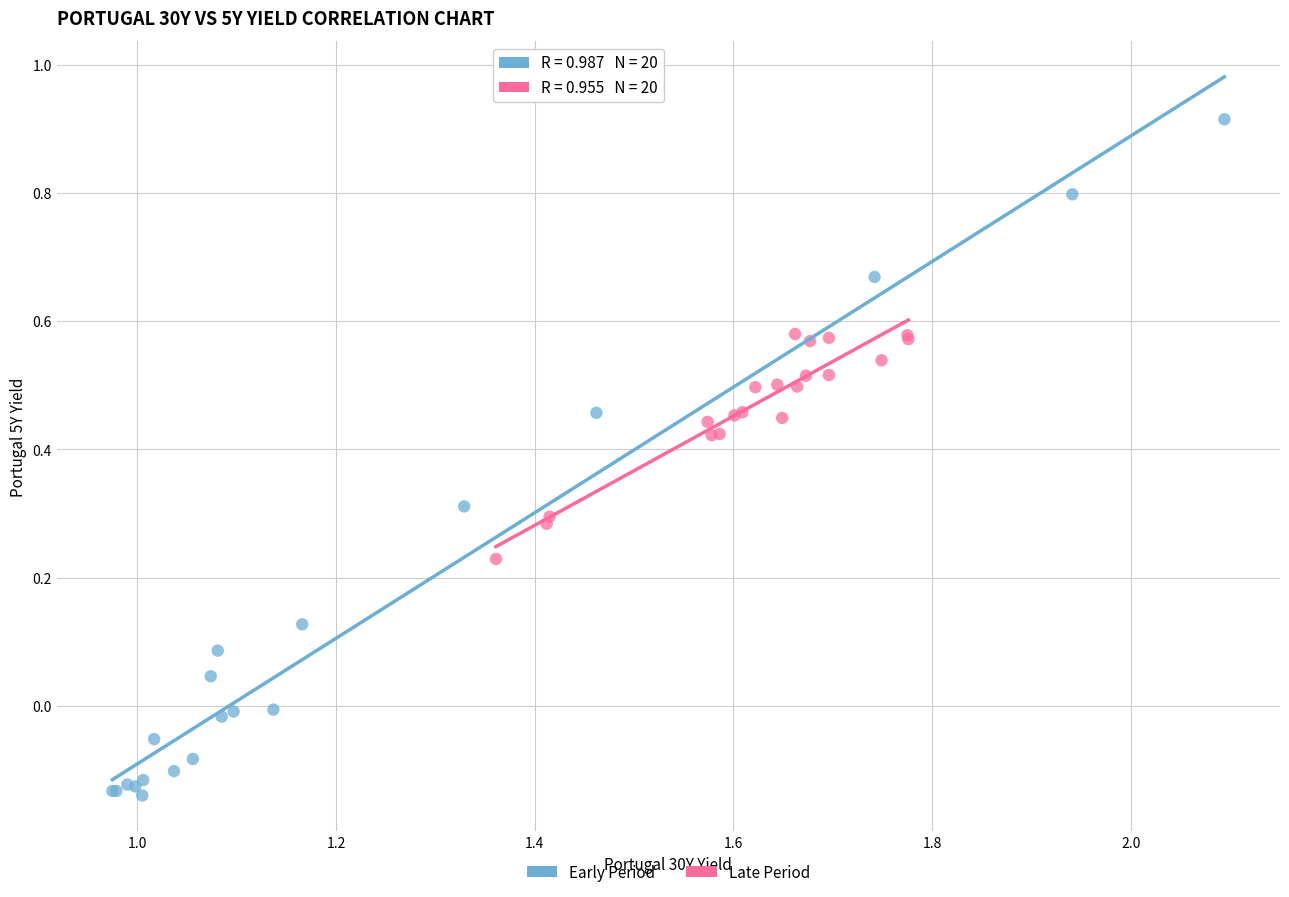

Which series reaches the maximum Y coordinate?

Early Period